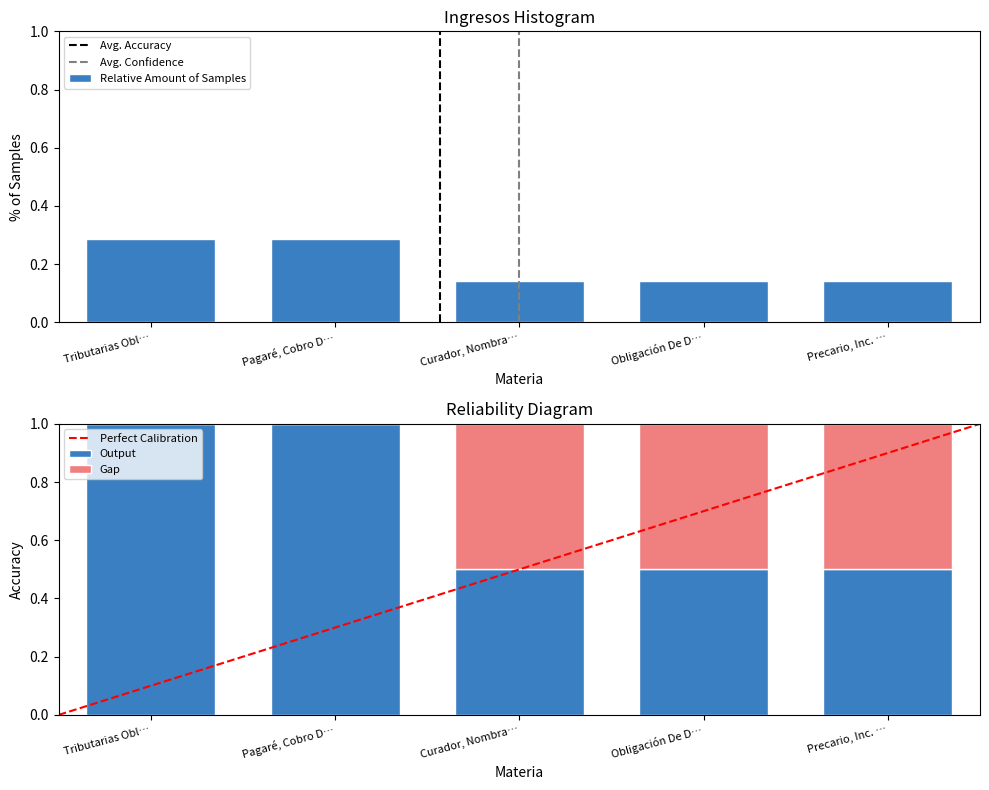

The Relative Amount of Samples series shows 0.4 at Pagaré, Cobro D…. True or false?

False